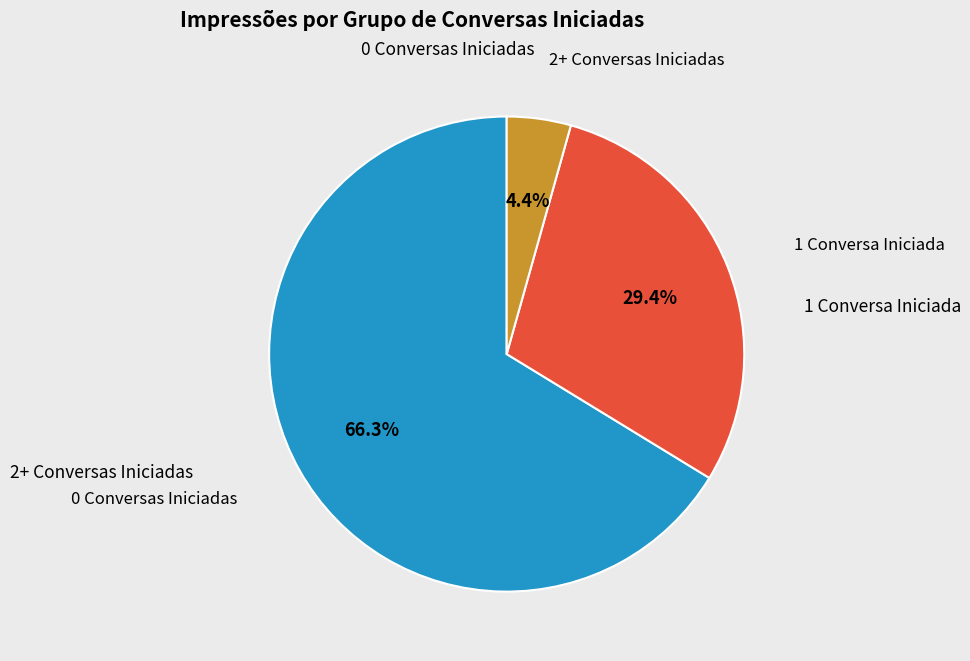

Which category accounts for the majority?

0 Conversas Iniciadas